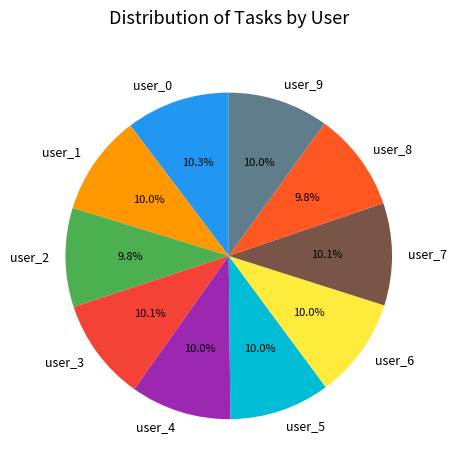

Does user_6 represent more than half of the total?

No